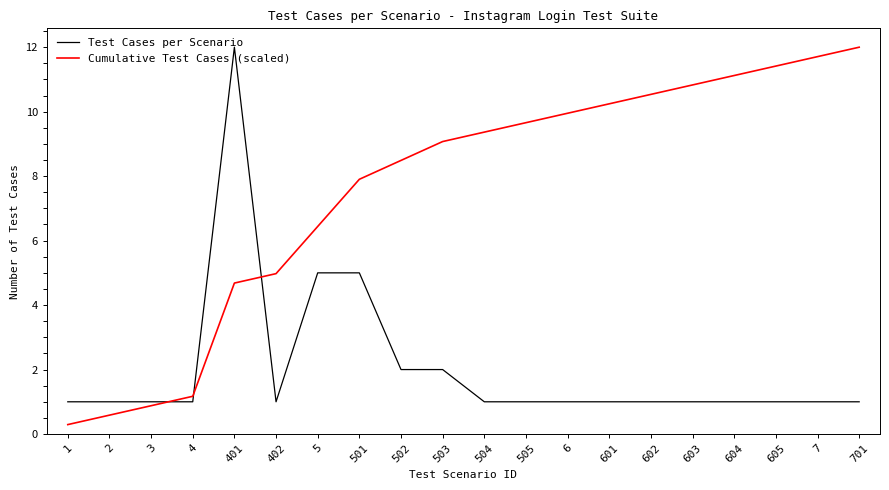

What position from the right is 7?

2